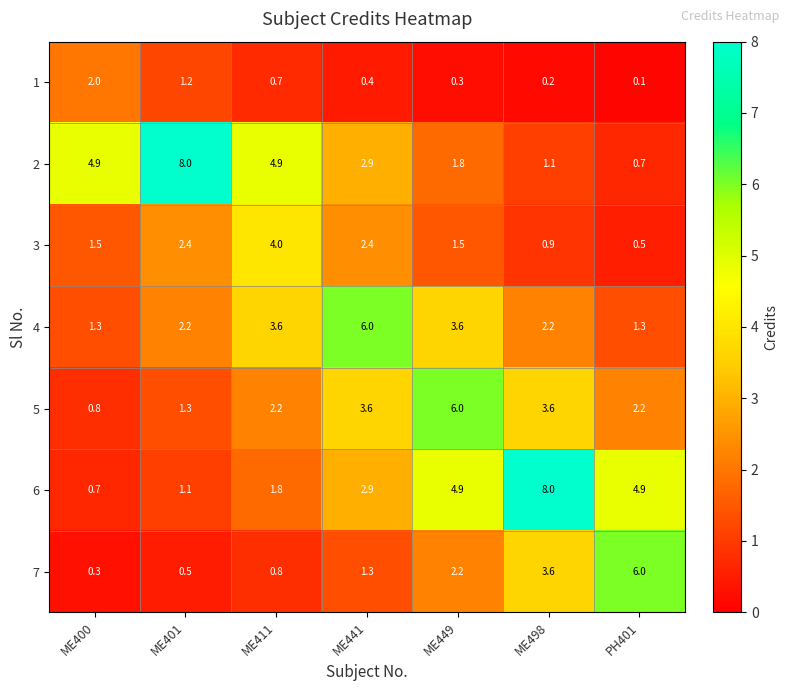

How many categories are shown in the chart?

7